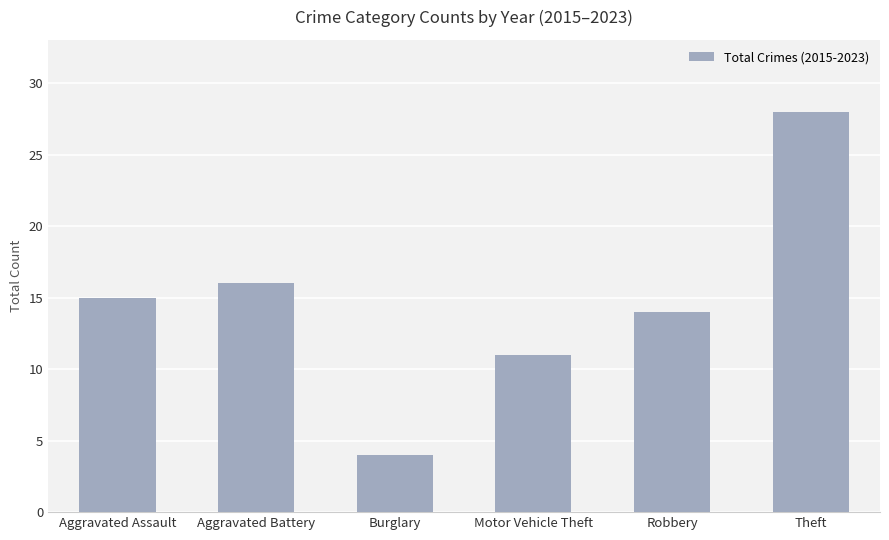

How many bars are there in total?

6